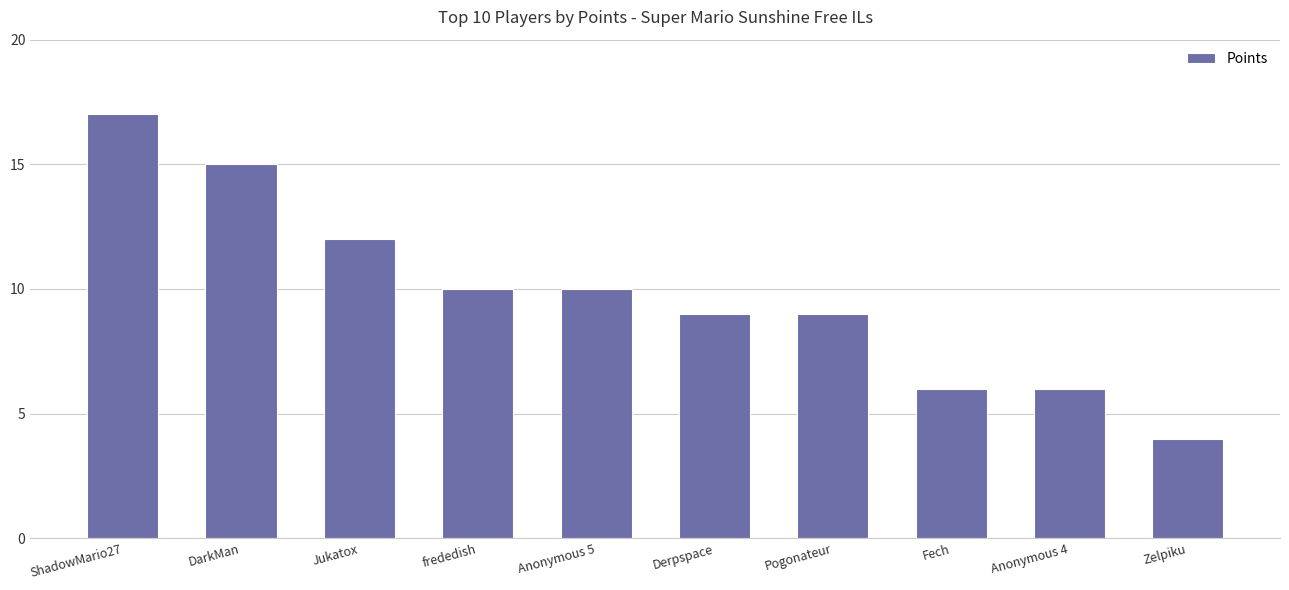

Is it true that the value at ShadowMario27 is 17?

True